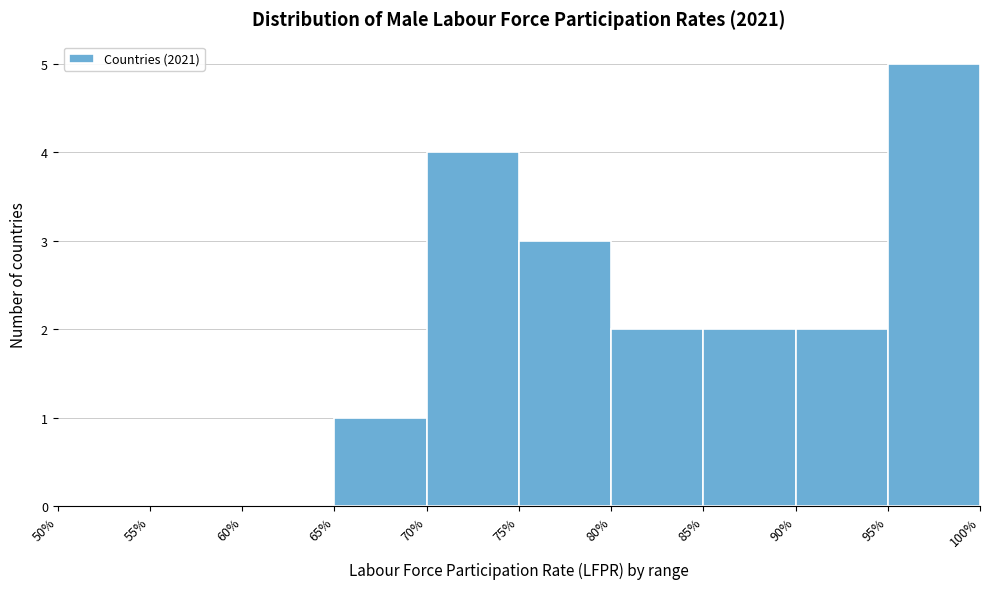

Reading left to right, list every bar in this chart as the range it spans on the x-axis followed by its height. The values are not printed on the chart, so give them approximately, as read against the axis.

50% to 55%: 0
55% to 60%: 0
60% to 65%: 0
65% to 70%: 1
70% to 75%: 4
75% to 80%: 3
80% to 85%: 2
85% to 90%: 2
90% to 95%: 2
95% to 100%: 5